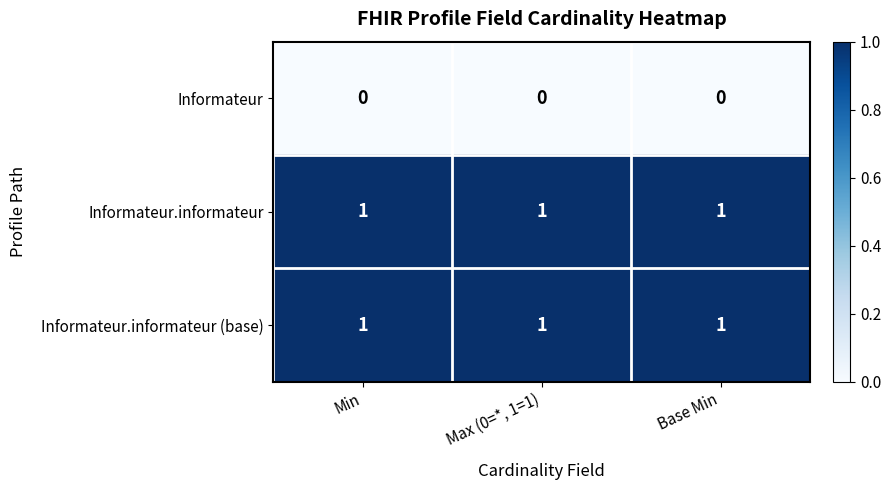

What is the difference between the highest and lowest values at Min?

1